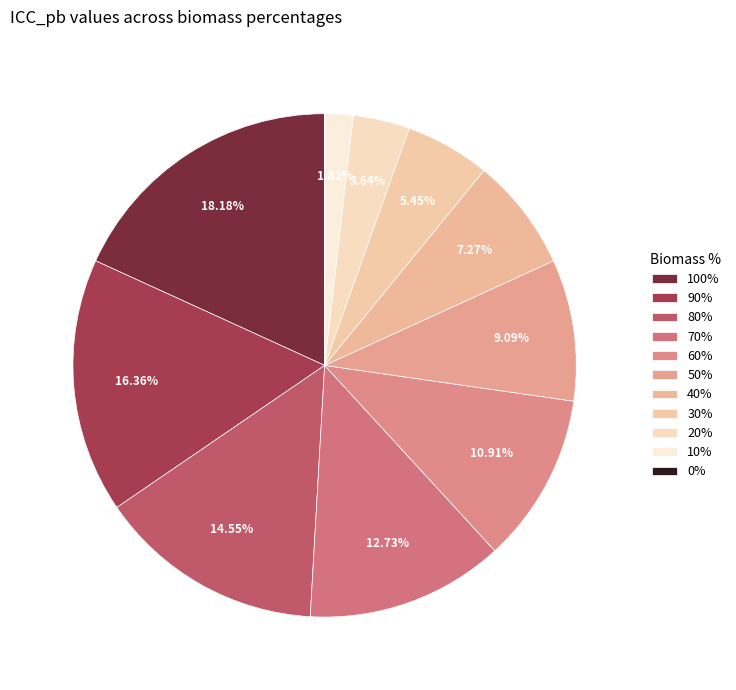

True or false: 60% accounts for 21% of the total.

False